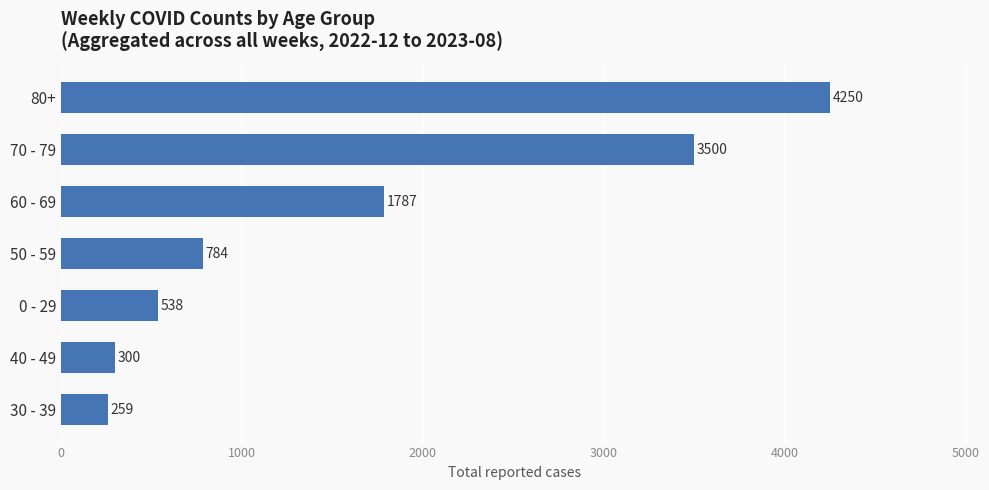

How many series are shown in this chart?

1